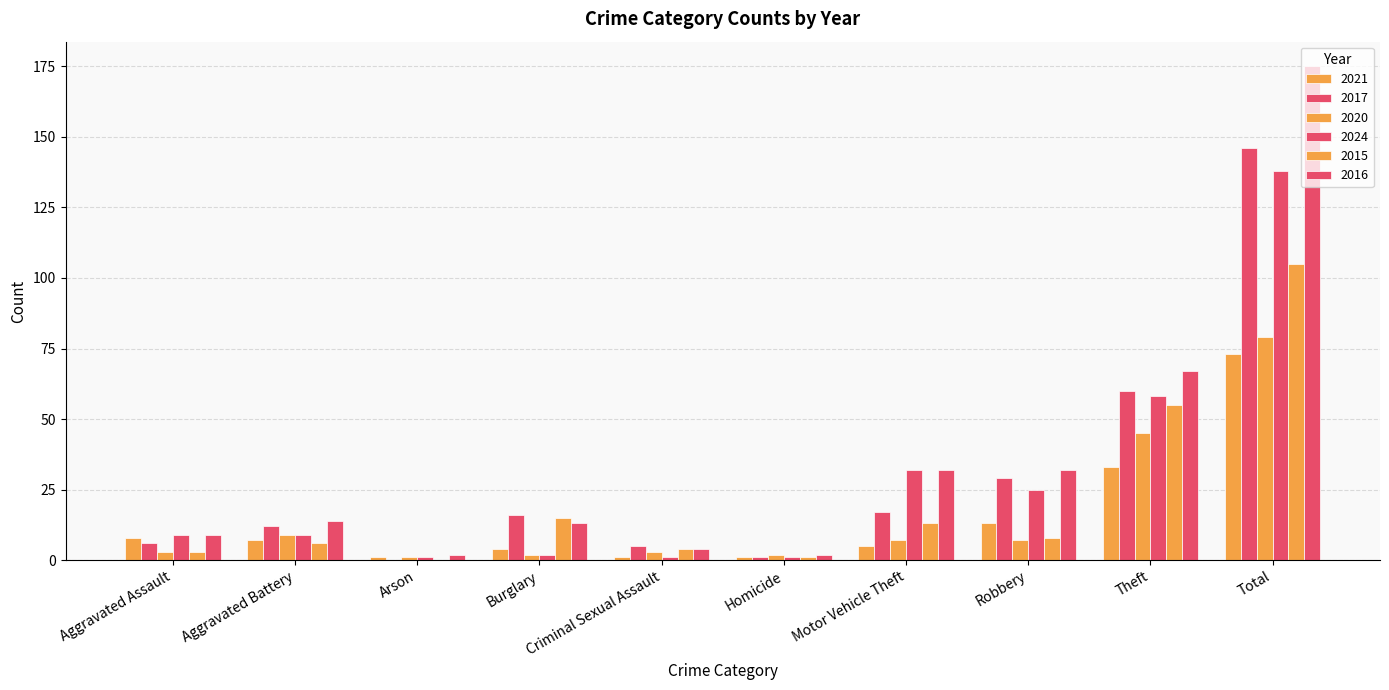

Where is 2017 nearest to the value 73?

Theft